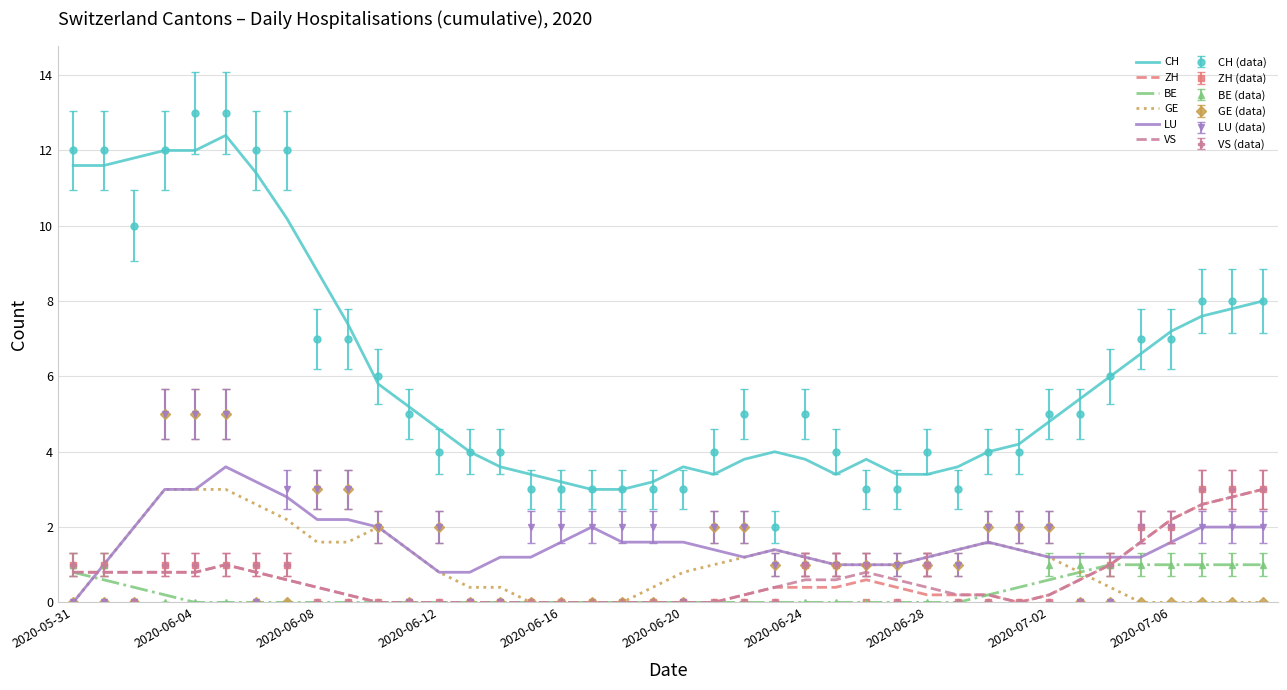

Which series has the widest spread of values?

CH (data)